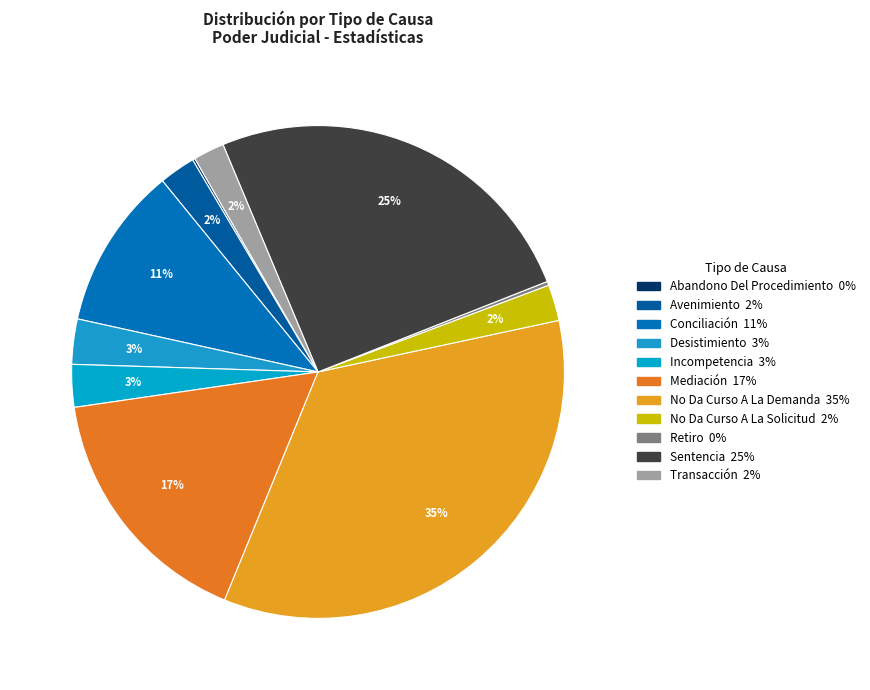

Between No Da Curso A La Solicitud and No Da Curso A La Demanda, which is larger?

No Da Curso A La Demanda